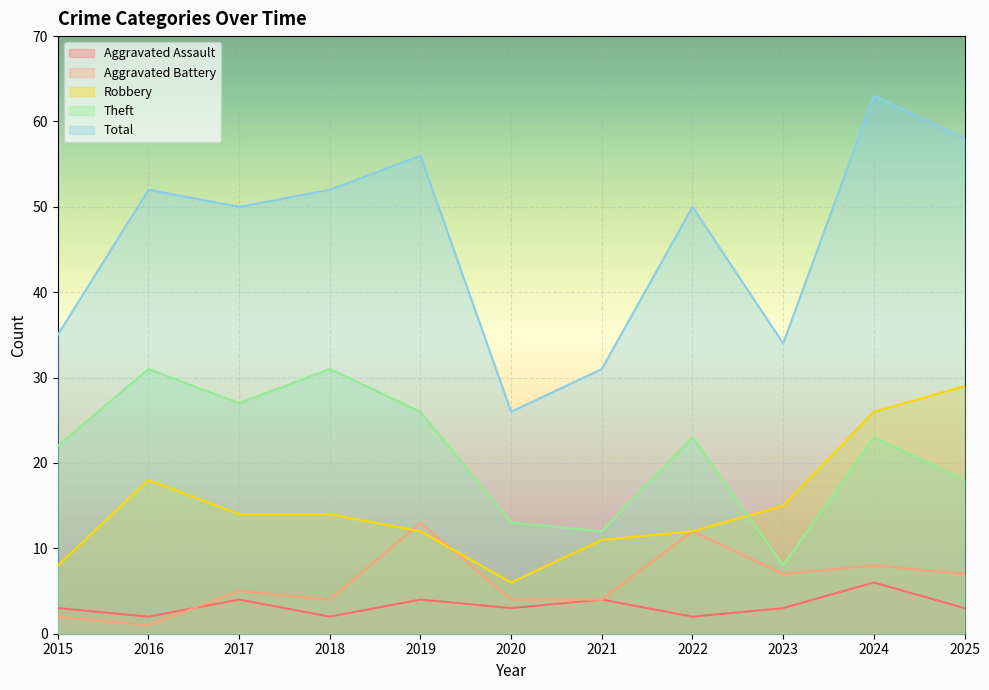

What is the difference between the highest and lowest values at 2018?

50